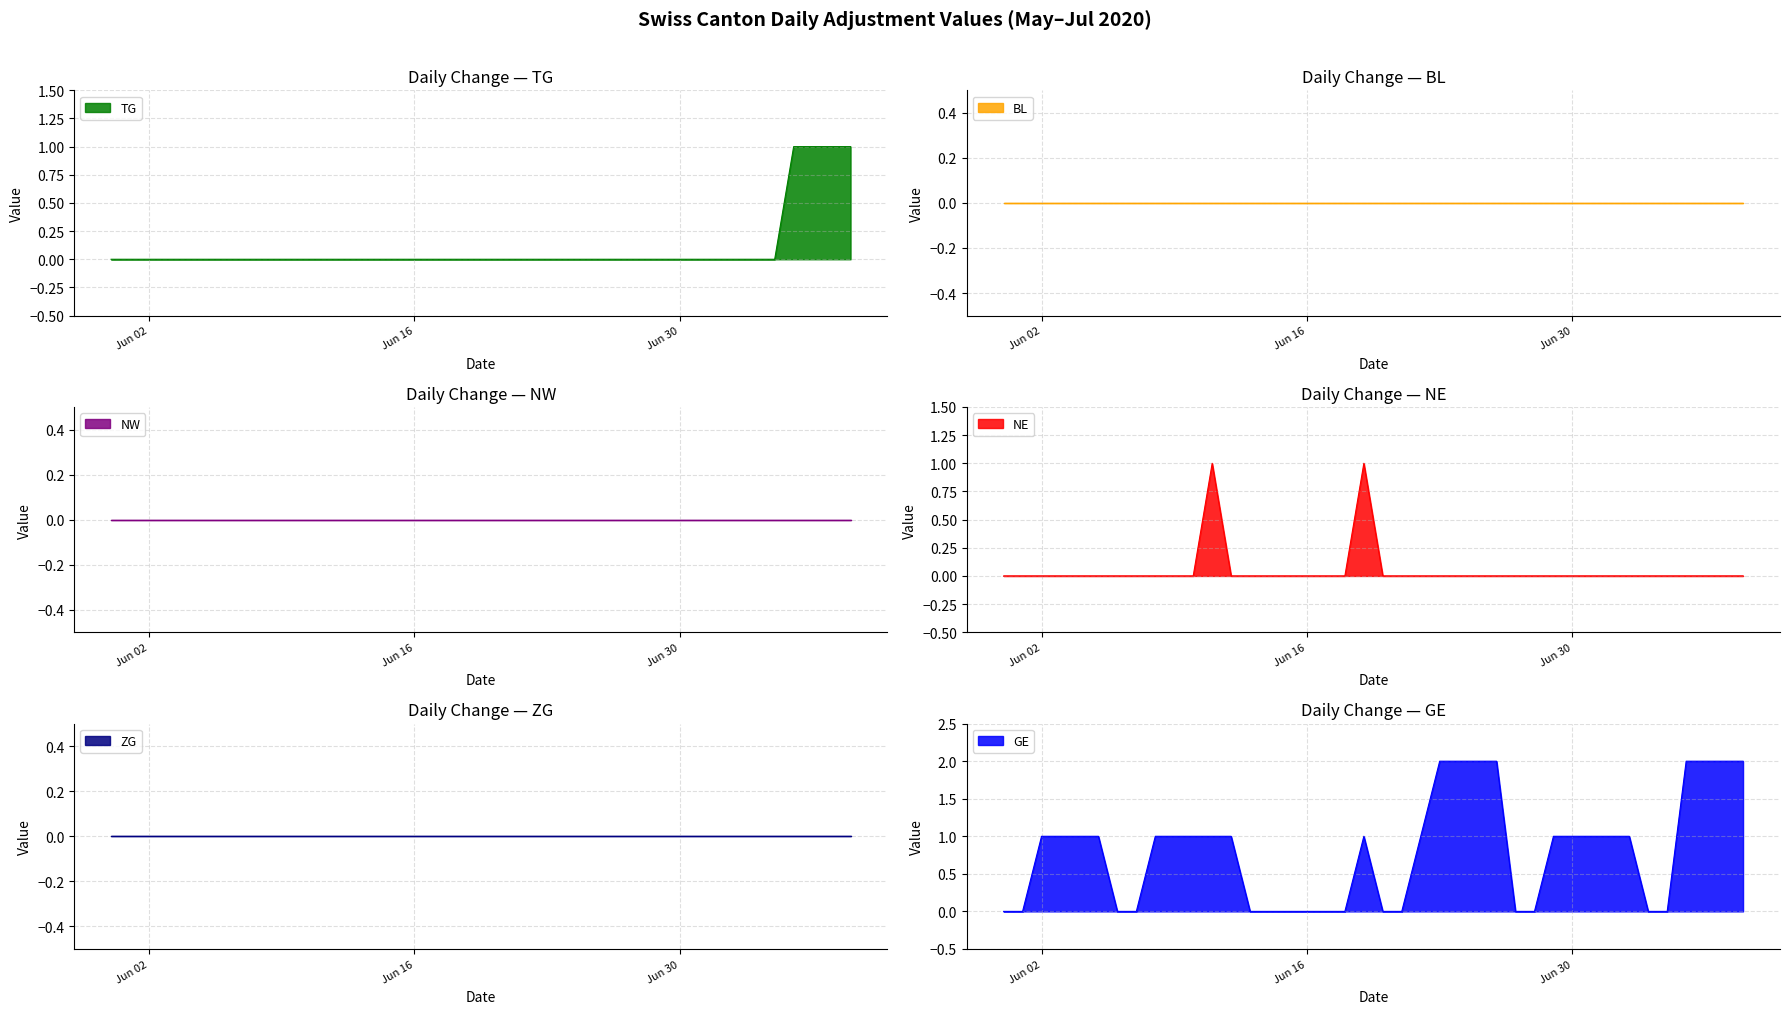

How many categories are shown in the chart?

40